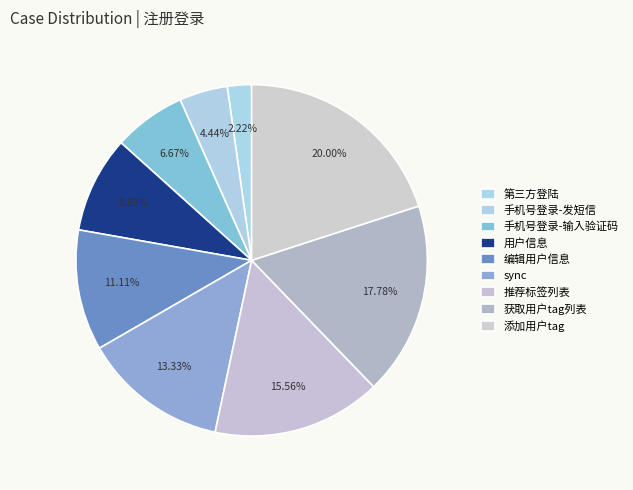

Count the number of slices in the pie.

9